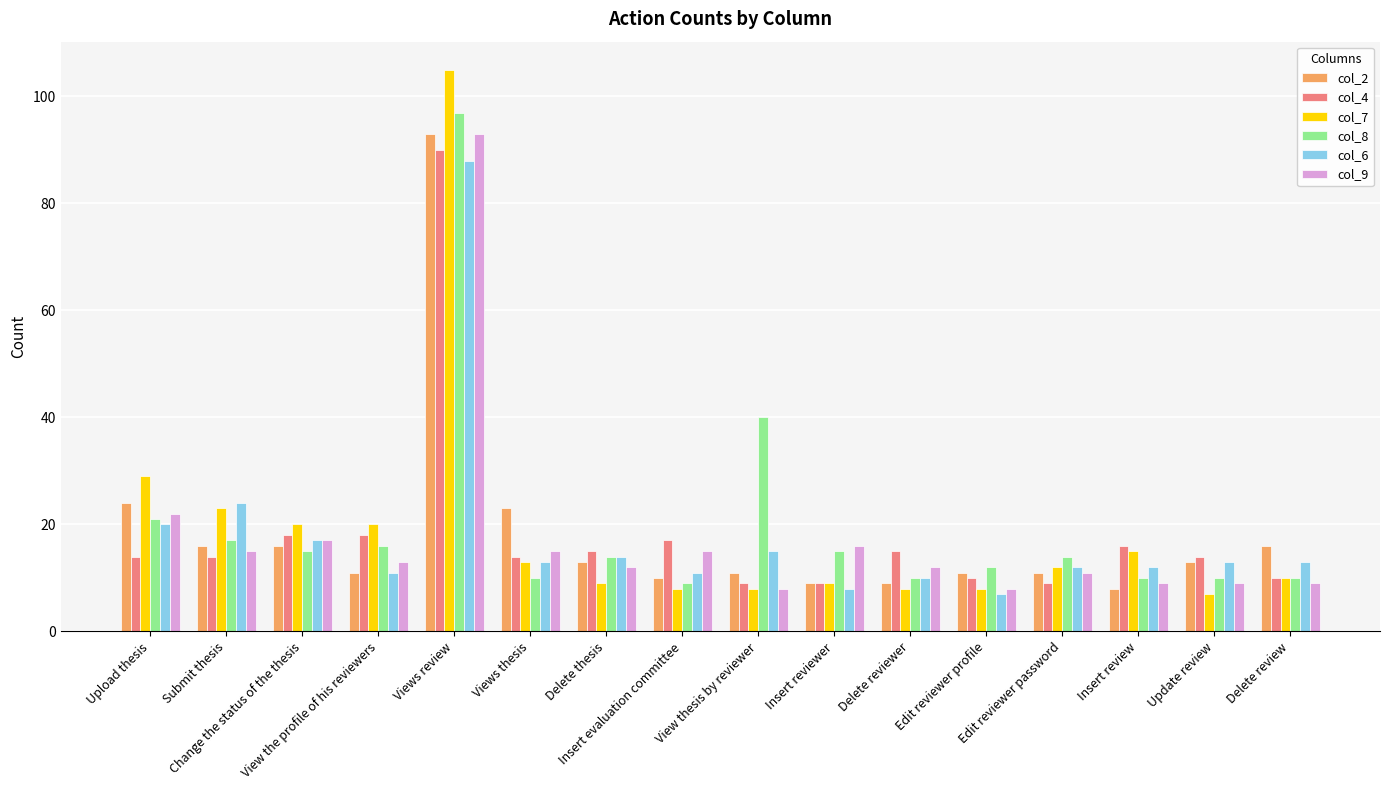

At which label does col_6 reach its peak?

Views review